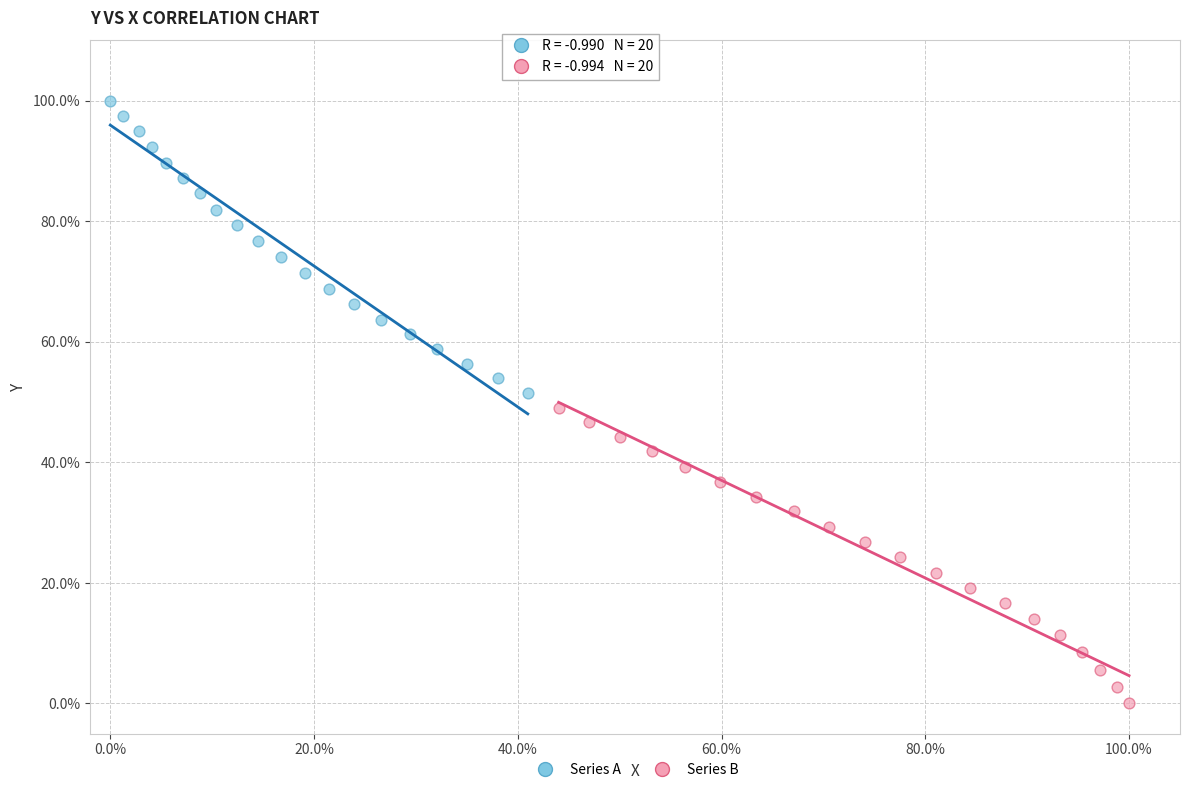

Which series contains the lowest Y value?

Series B